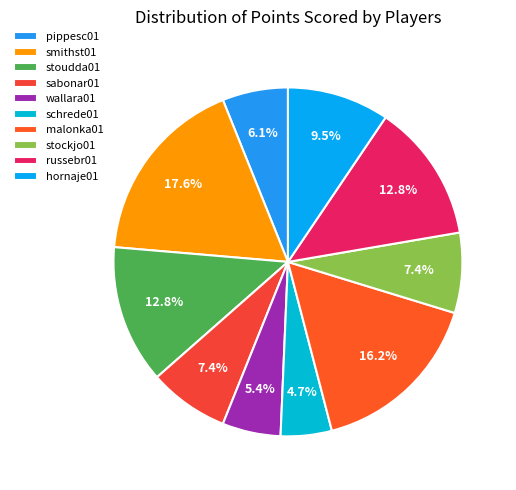

The malonka01 slice represents 16% of the pie. True or false?

True